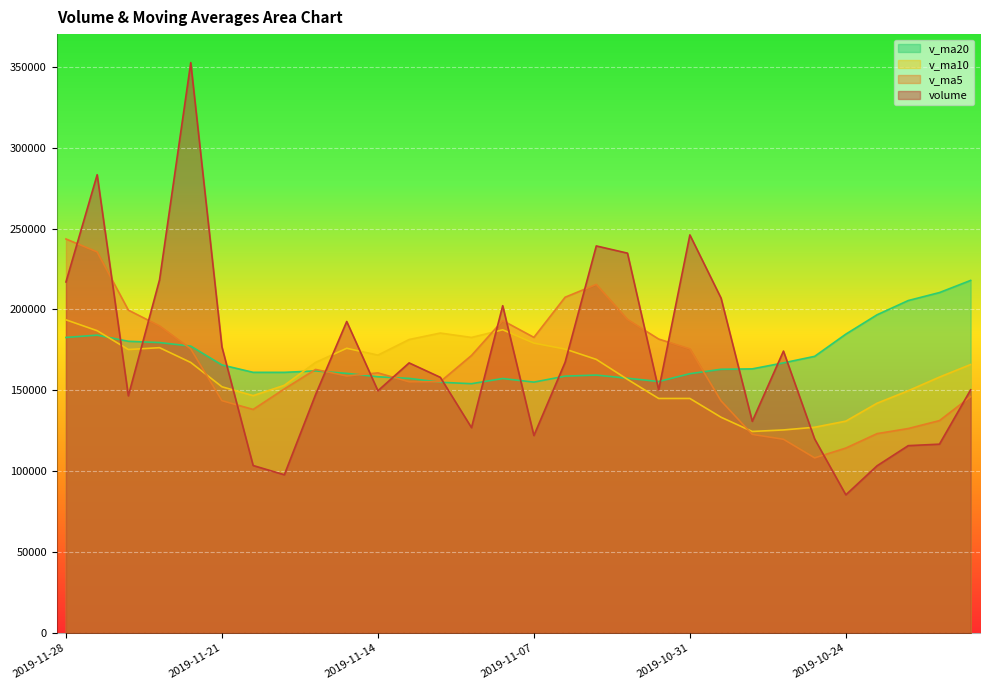

How many lines are shown in the chart?

4